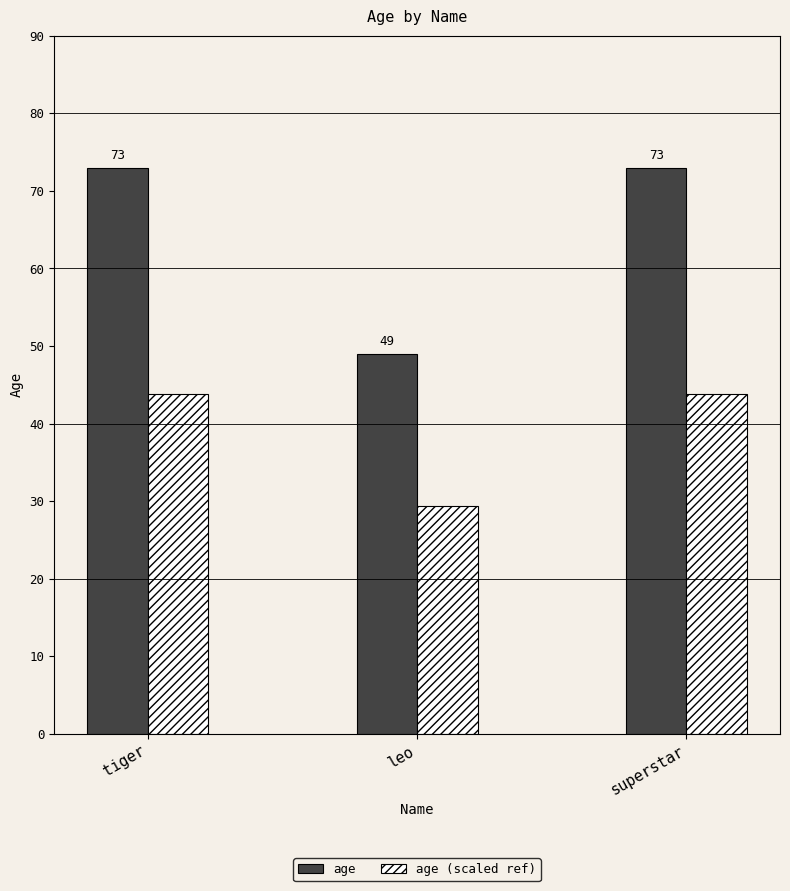

Is it true that age (scaled ref) equals 10.1 at leo?

False